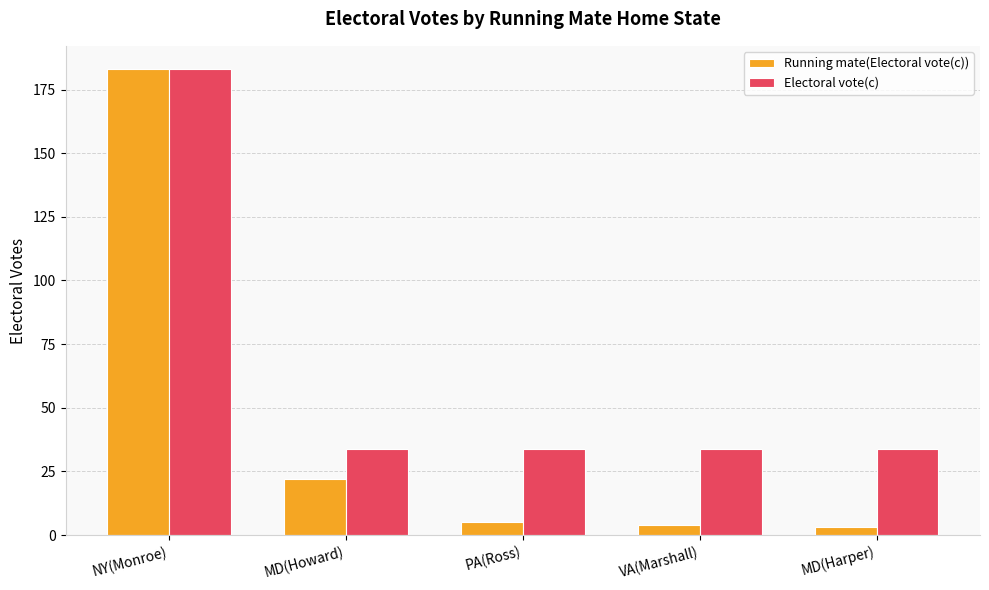

Are the bars horizontal?

No